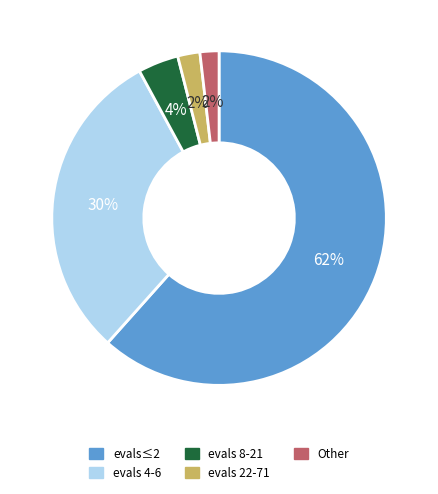

Is it true that evals≤2 is 62% of the pie?

True